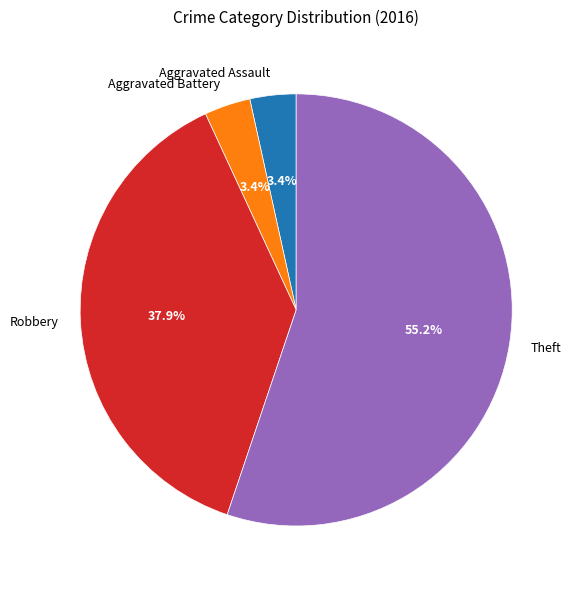

How many slices are in this pie chart?

4